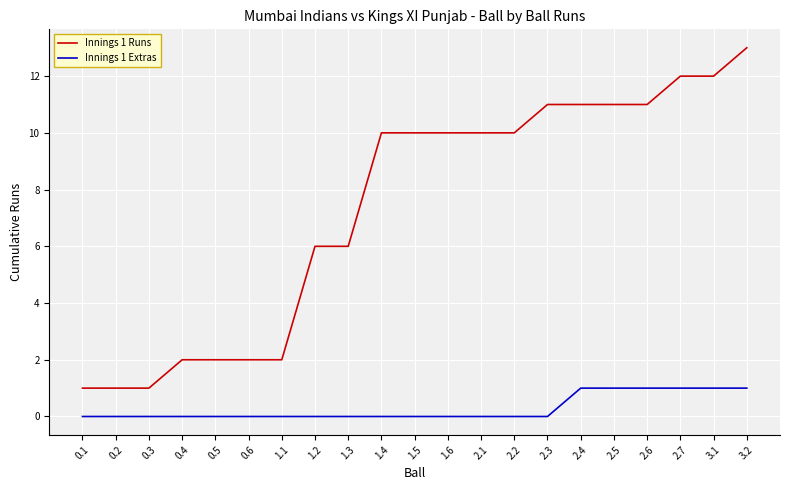

List the series in order of their overall mean, highest first.

Innings 1 Runs, Innings 1 Extras